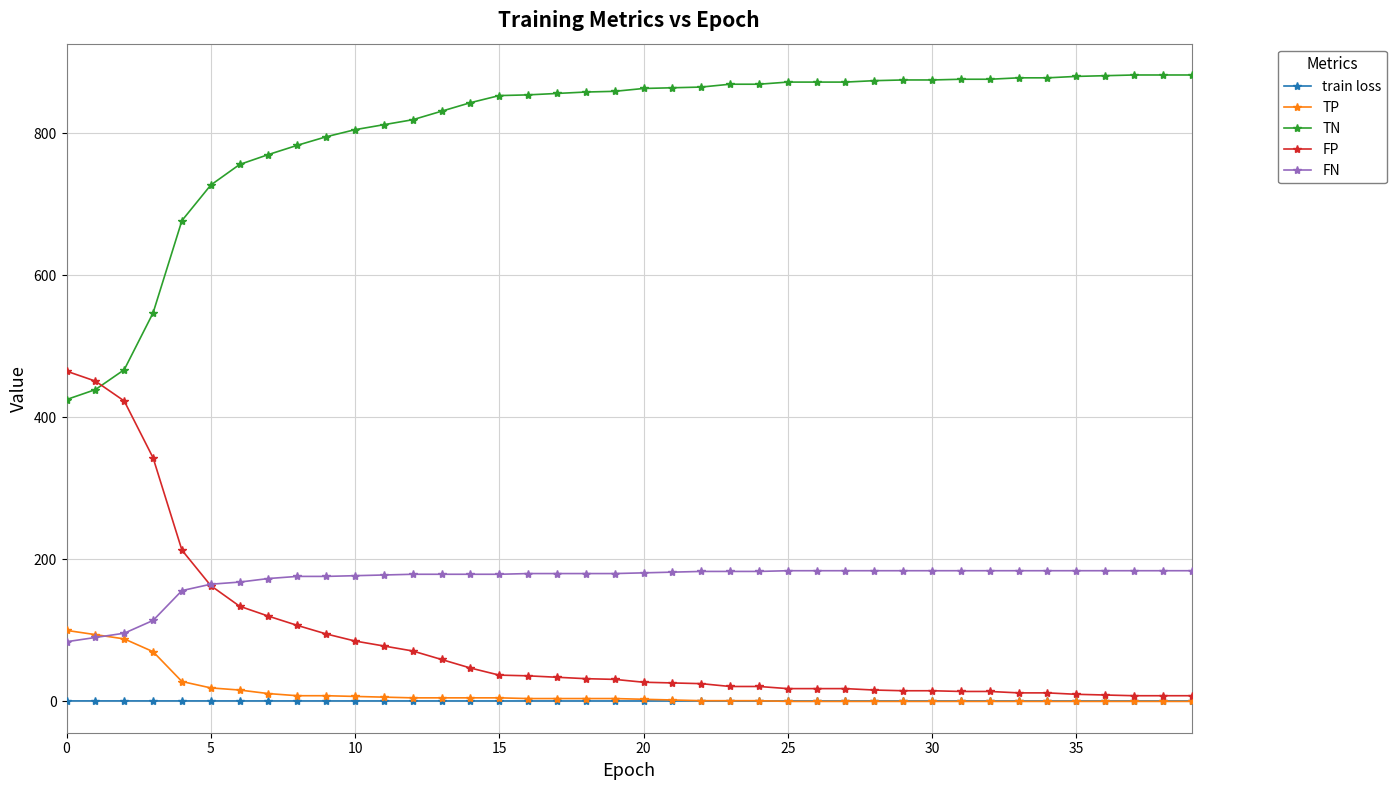

True or false: TN and train loss intersect in this chart.

False